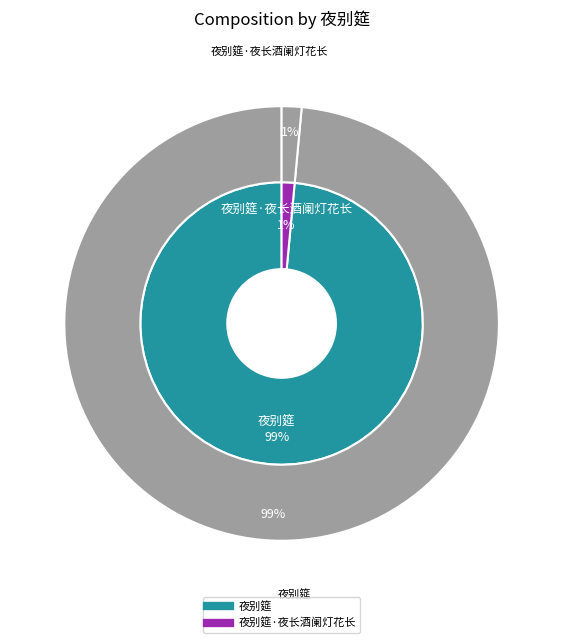

To the nearest percent, what is the combined percentage of 夜别筵 and 夜别筵·夜长酒阑灯花长?

100%